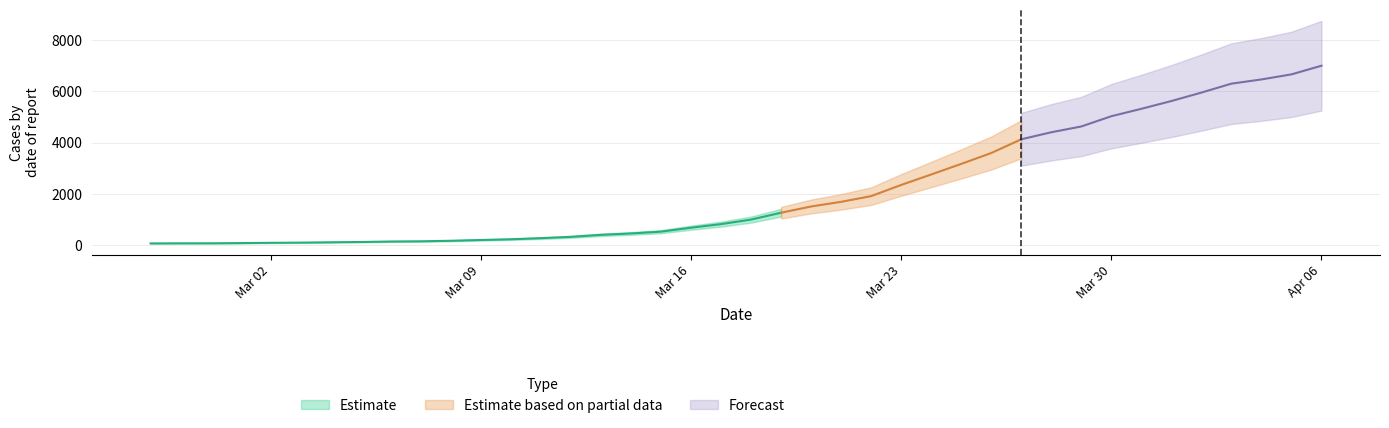

Does the chart display data point markers on the line(s)?

No